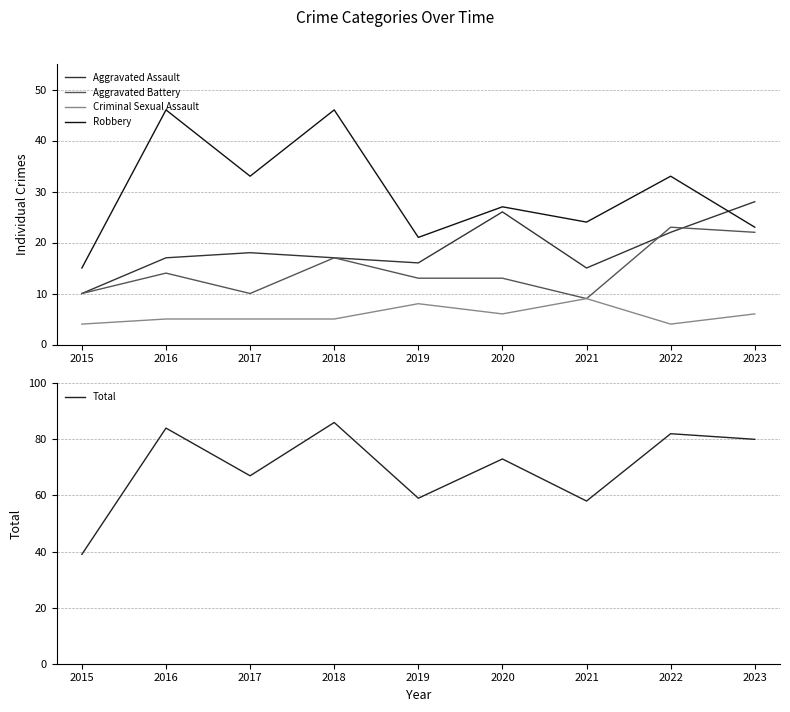

What are all the series names shown in the legend?

Aggravated Assault, Aggravated Battery, Criminal Sexual Assault, Robbery, Total